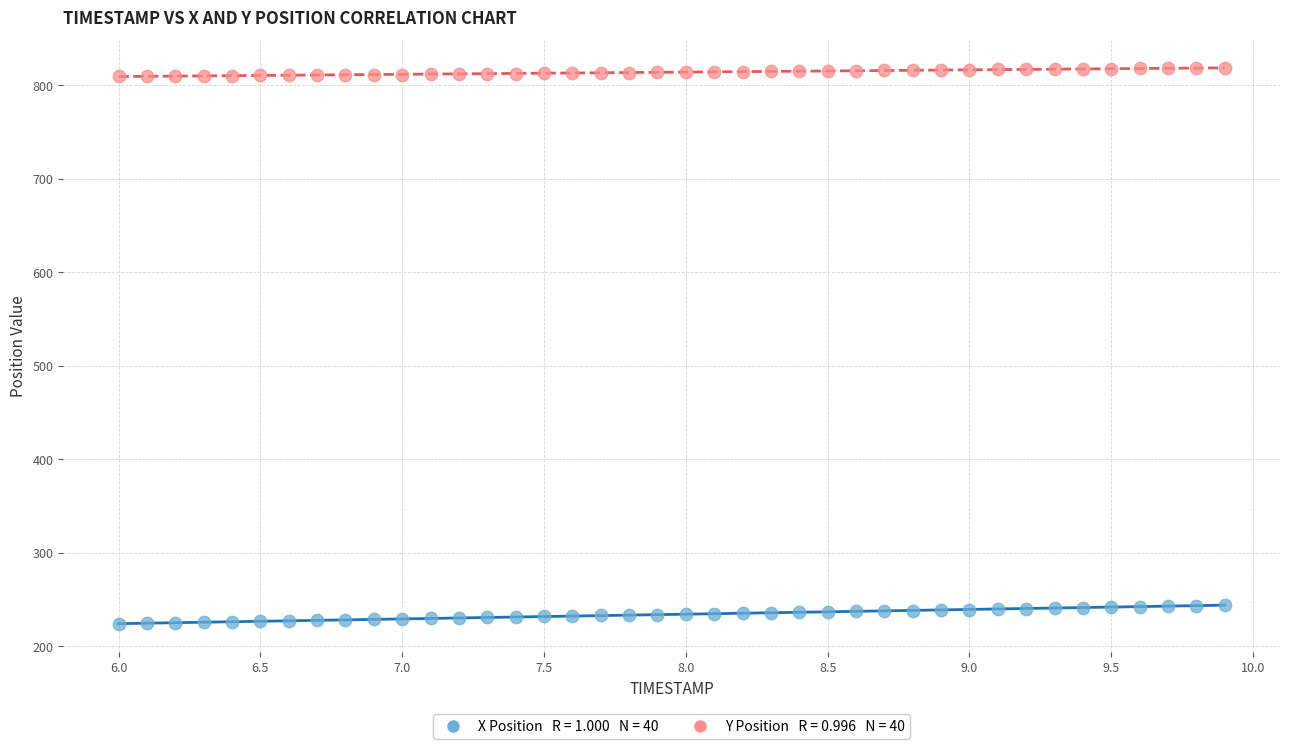

Across all data points, what is the range of X values (max minus min)?

3.9